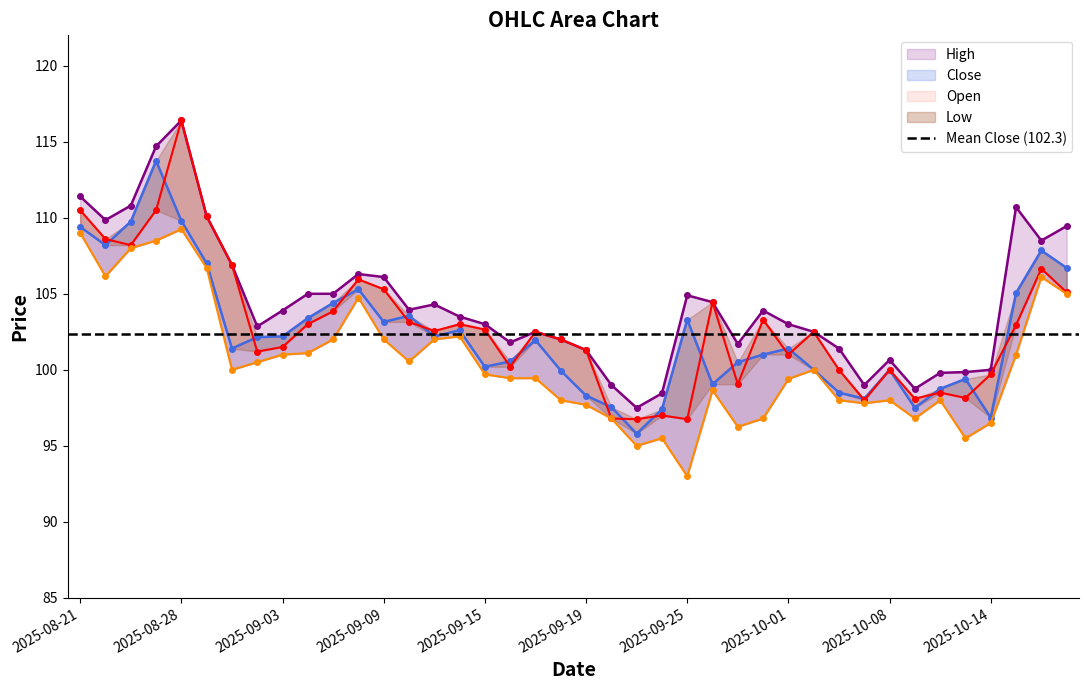

What is the lowest value of the Open series?

96.8